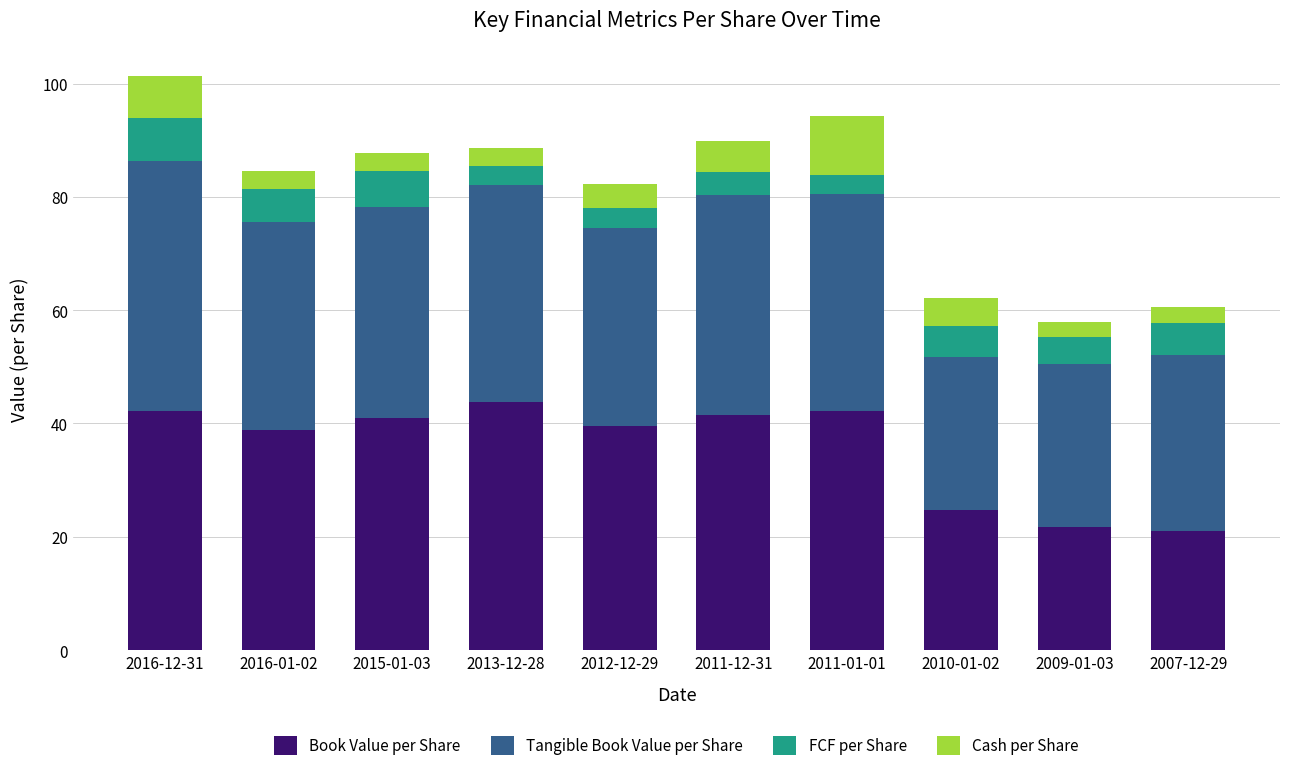

What is the value of the Book Value per Share bar at the 2nd from the left?

38.8